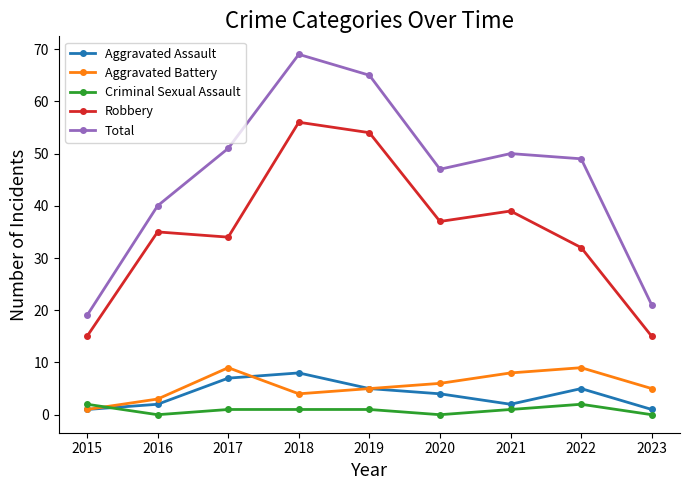

How many interior local valleys does the Robbery series have?

2